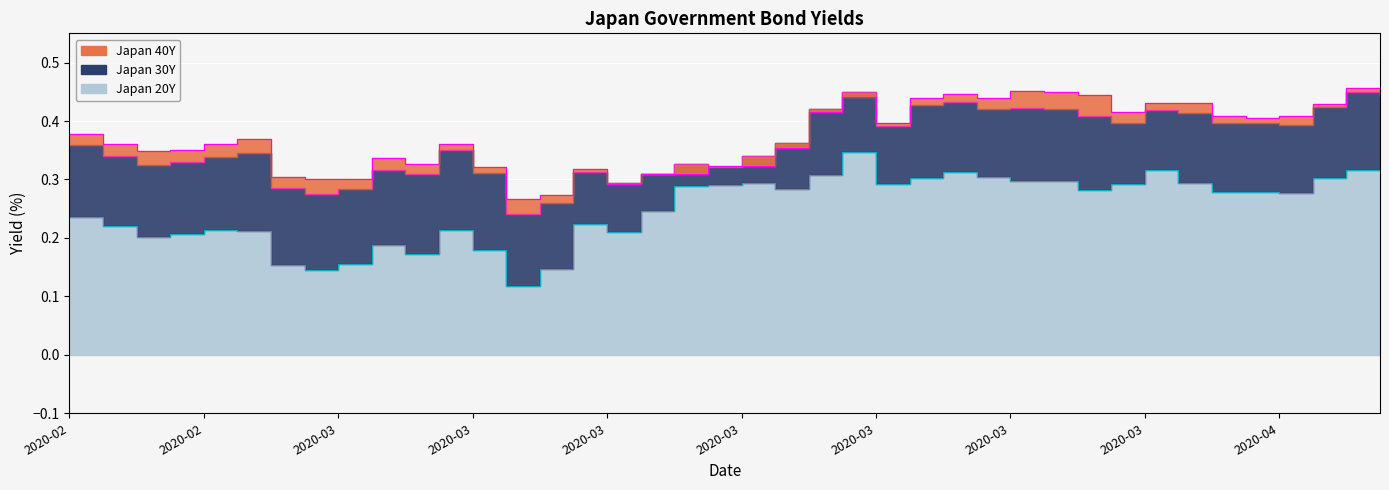

What is the spread (max minus min) of values at 2020-02-24?

0.1